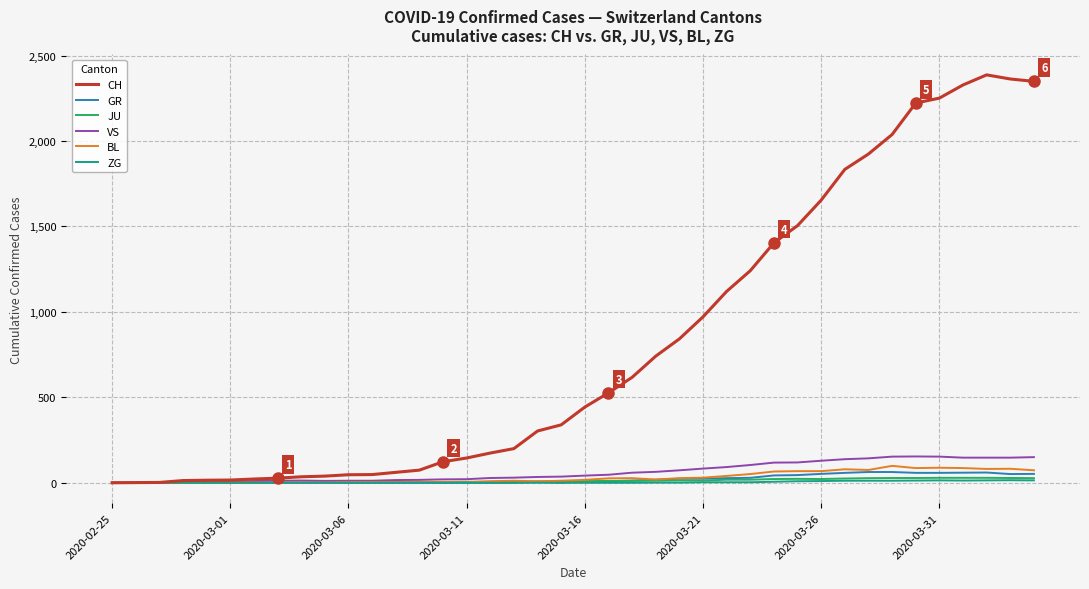

How many lines are shown in the chart?

6